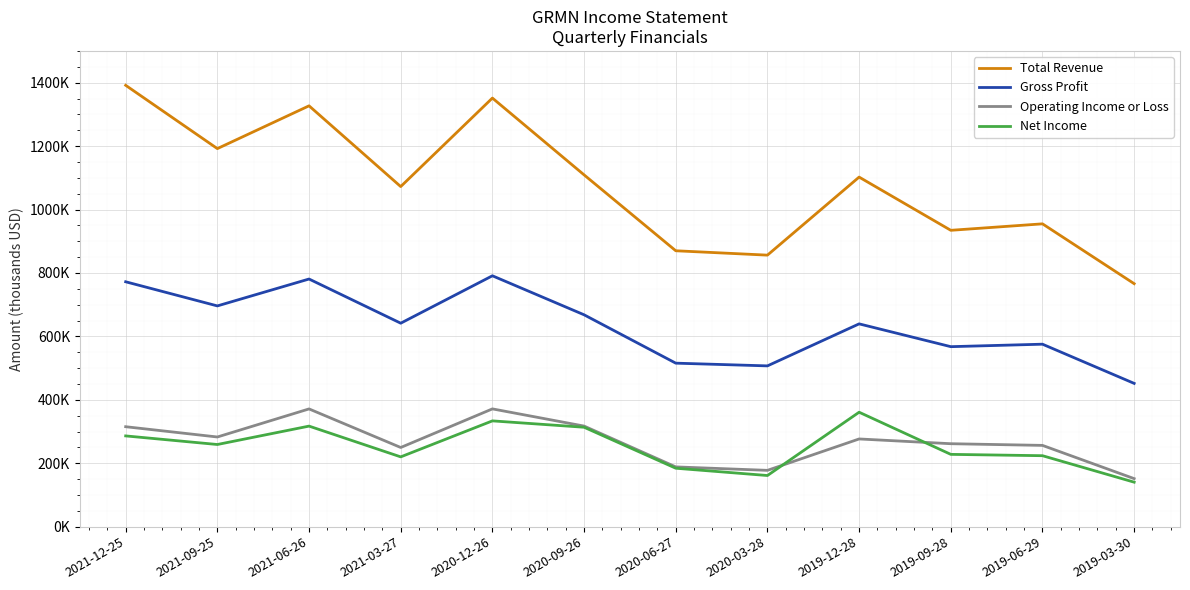

What are all the series names shown in the legend?

Total Revenue, Gross Profit, Operating Income or Loss, Net Income